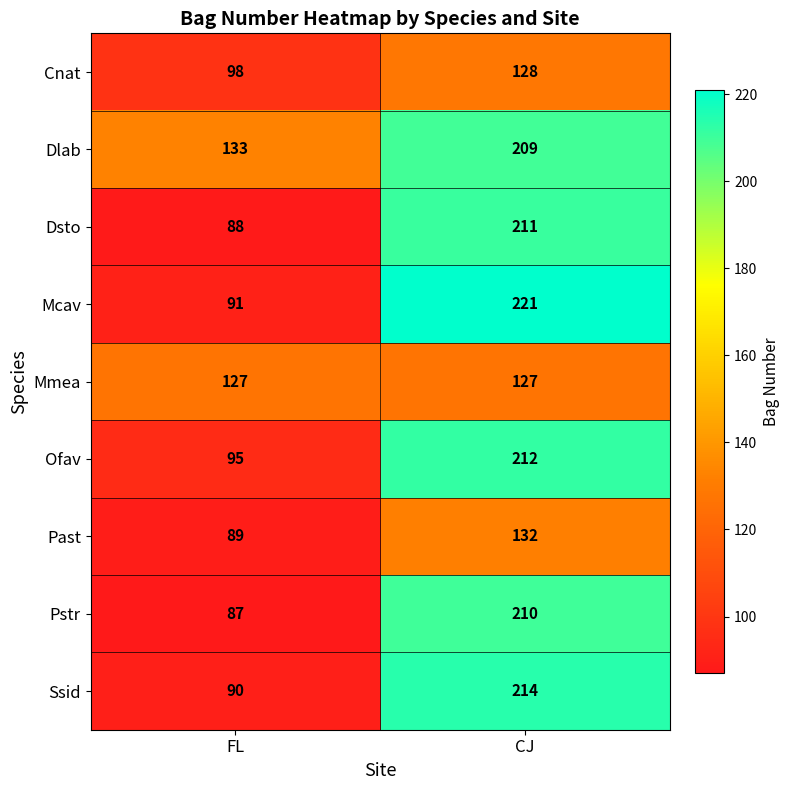

What is the total value across all series at FL?

898